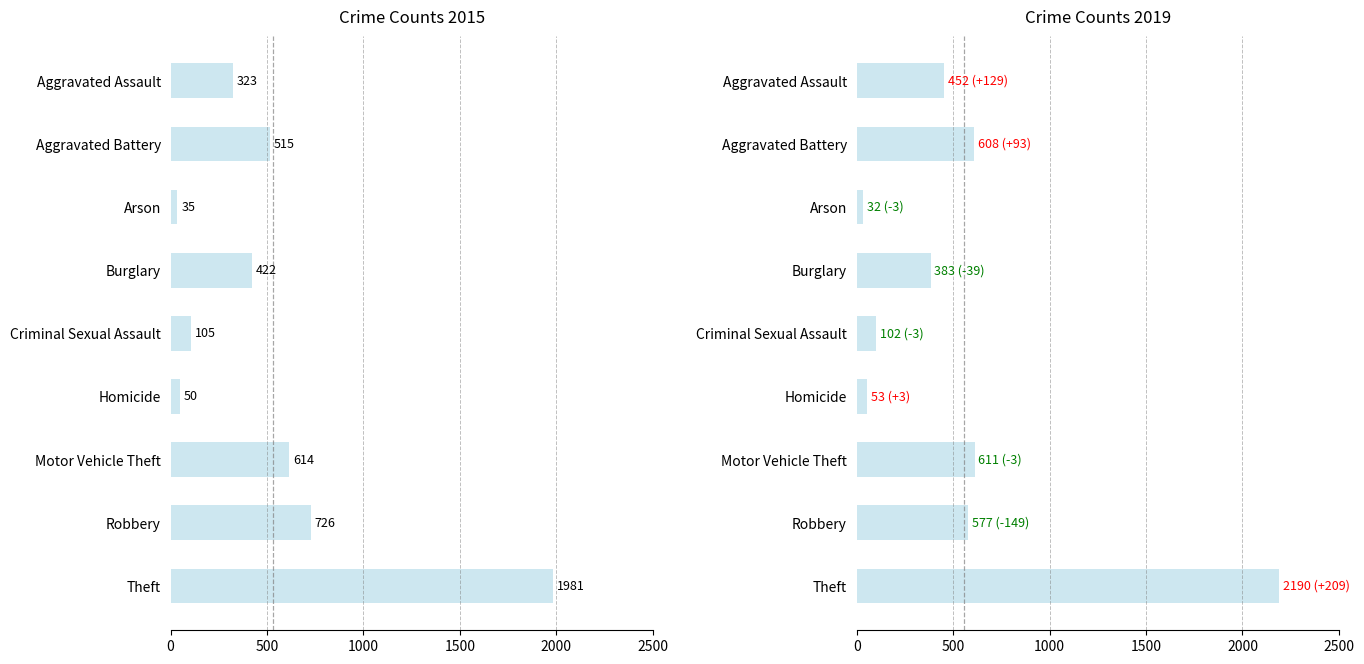

What are all the series names shown in the legend?

2015, 2019